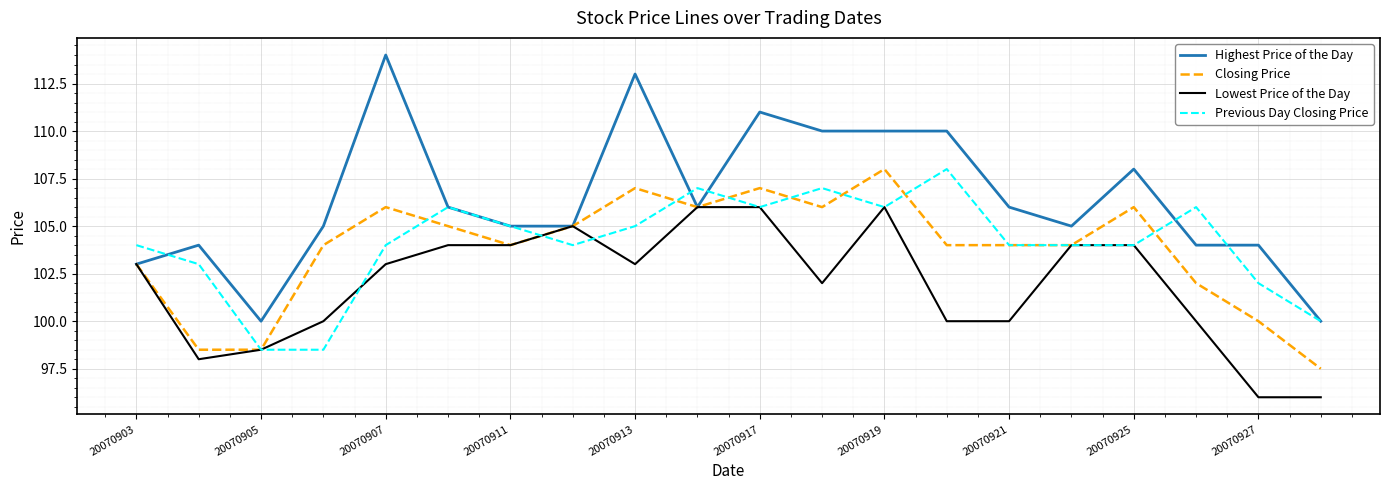

Which series has the largest total across all categories?

Highest Price of the Day